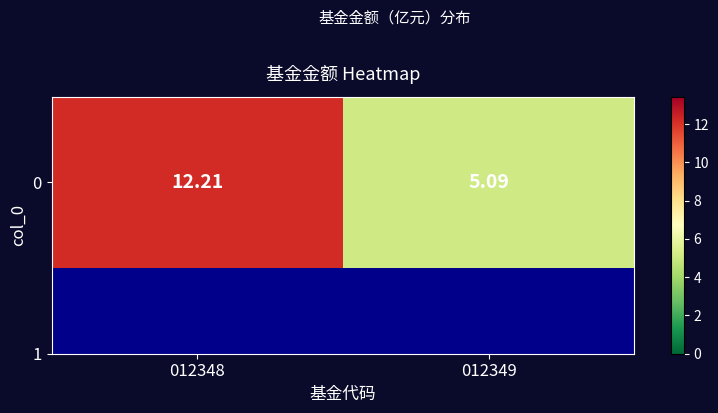

Approximately how many times larger is the value at 012349 compared to 012348?

0.4